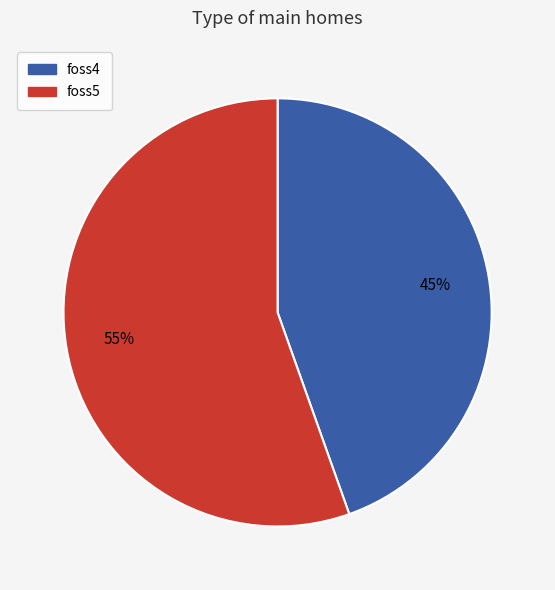

To the nearest percent, what is the average slice percentage?

50%